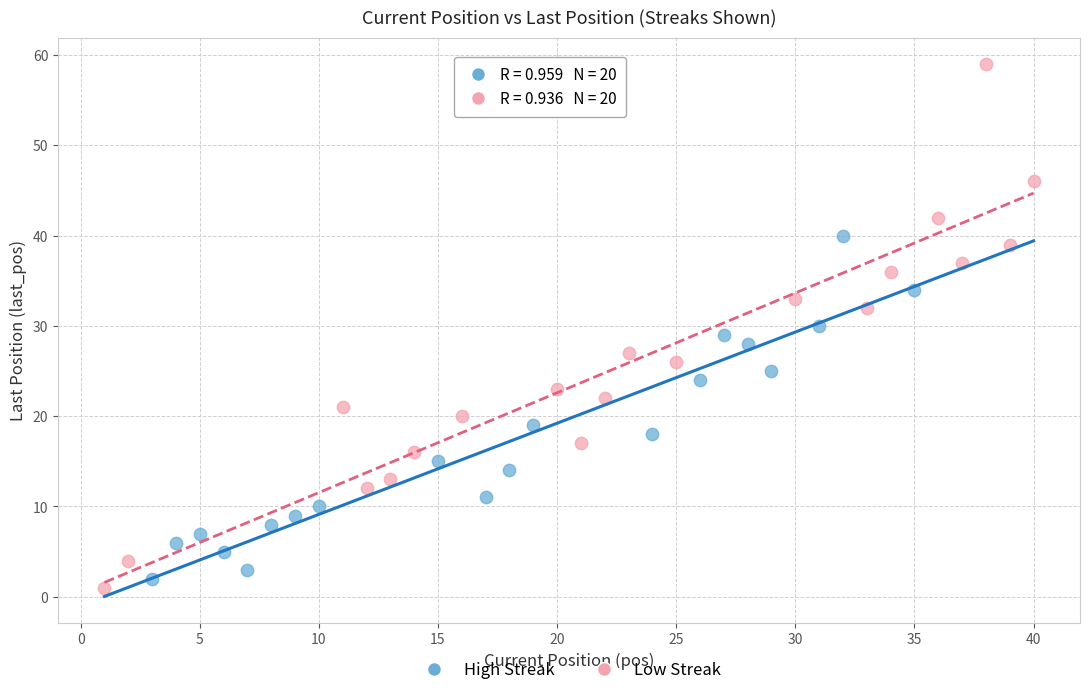

Which series reaches the maximum Y coordinate?

Low Streak